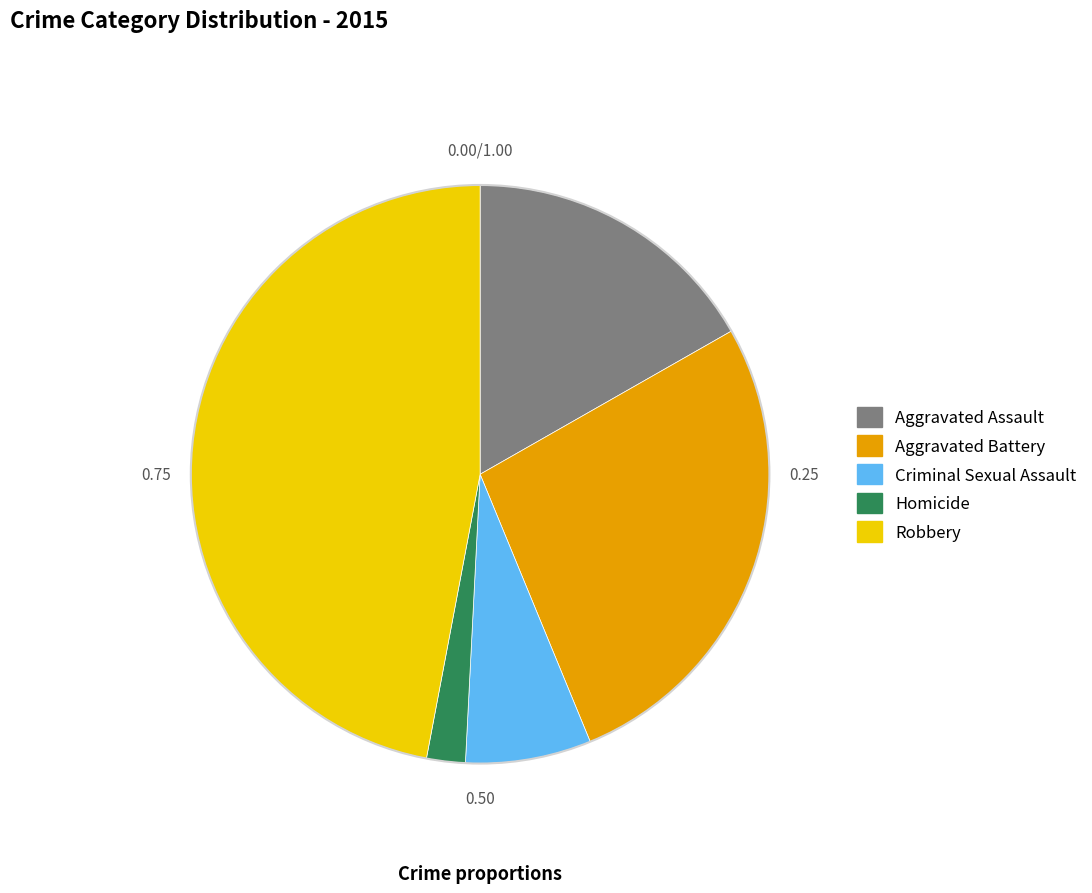

Which category has the biggest portion of the pie?

Robbery